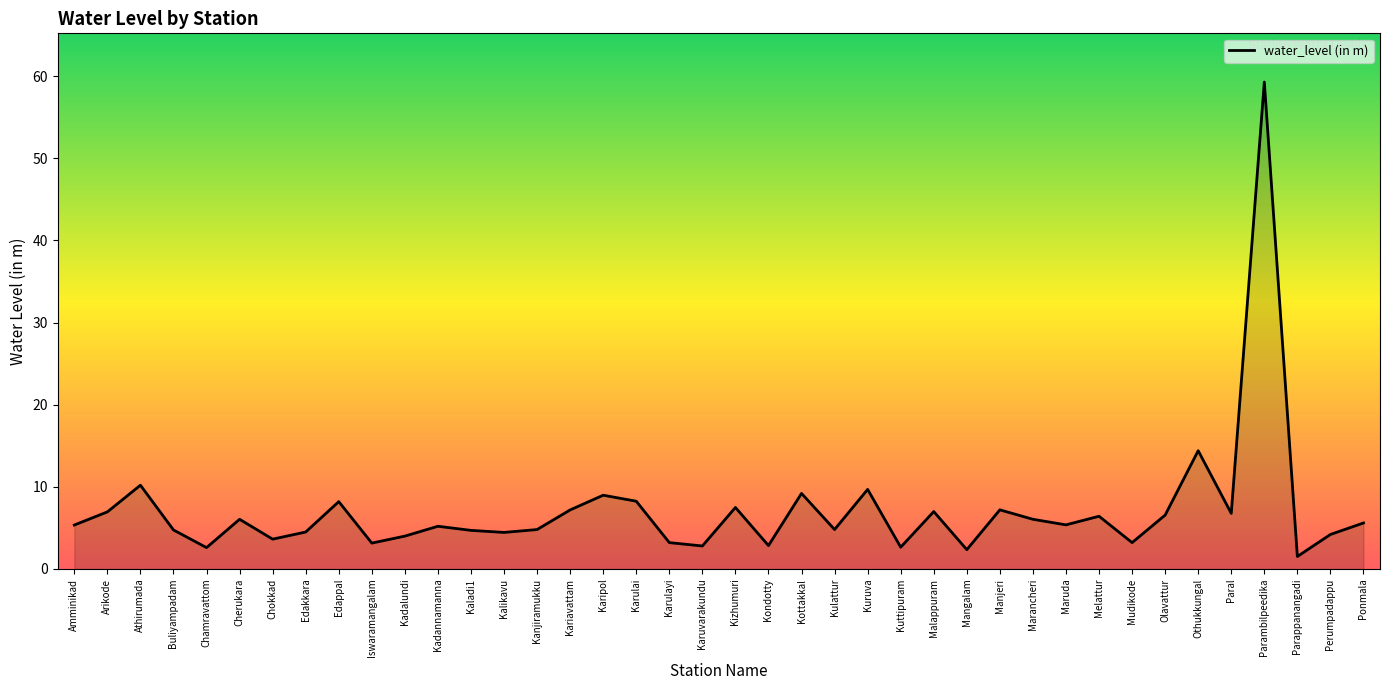

How many lines are shown in the chart?

1